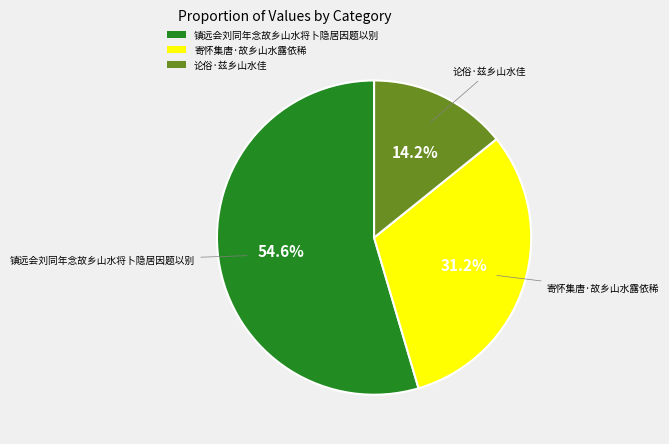

To the nearest percent, what is the combined percentage of 寄怀集唐·故乡山水露依稀 and 论俗·兹乡山水佳?

45%